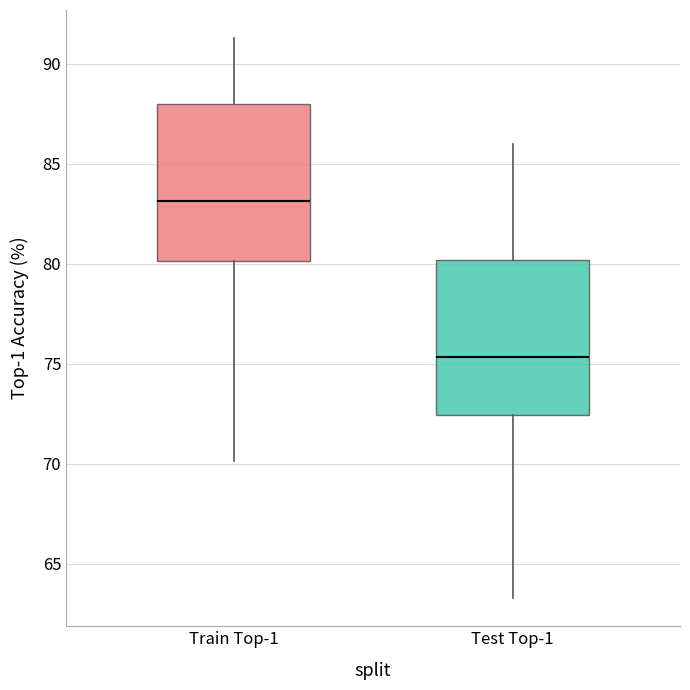

Reading left to right, transcribe this box plot: for each box, give where its median line is, the range the box spans, and where its two whiskers end, as read against the y-axis. The values are not printed on the chart, so give them approximately, as read against the axis.

Train Top-1: median 83.0, box 80.0 to 88.0, whiskers 70.0 to 91.5
Test Top-1: median 75.5, box 72.5 to 80.0, whiskers 63.5 to 86.0